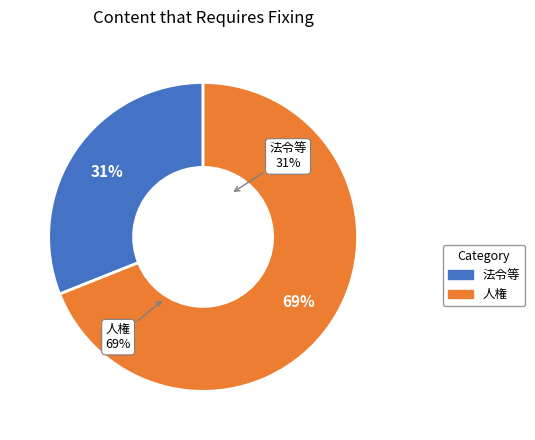

Does 法令等 account for over 50% of the chart?

No